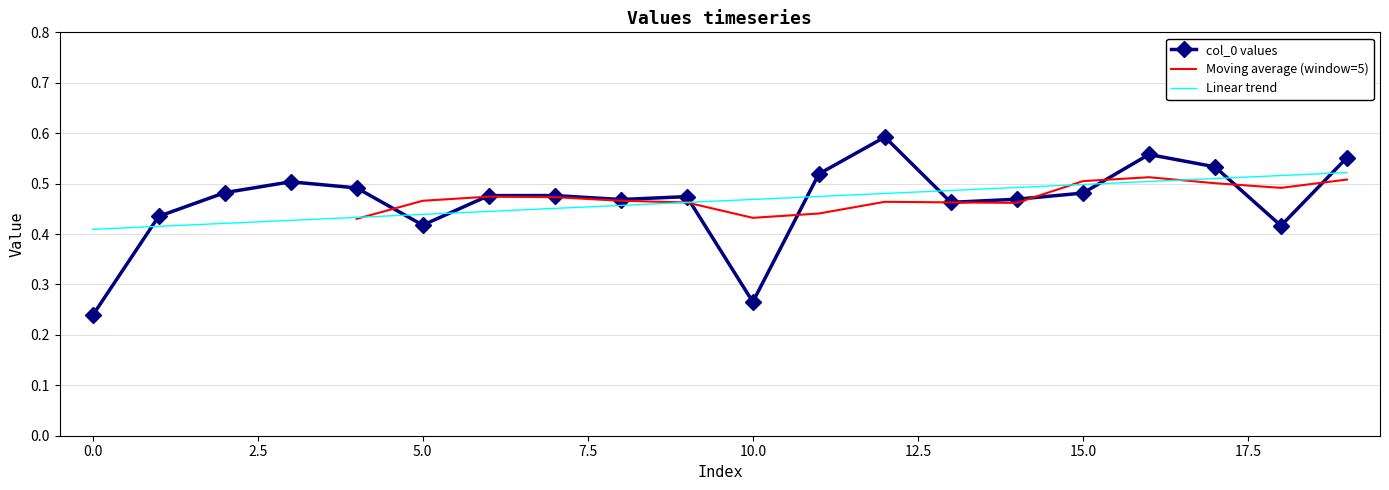

True or false: the data has more than 0 interior local peaks.

True